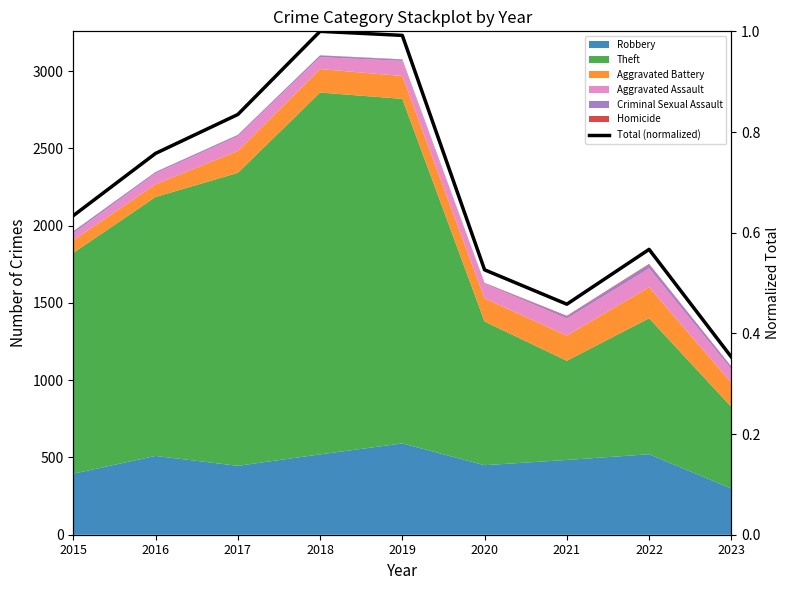

Where is the first local maximum?

2018